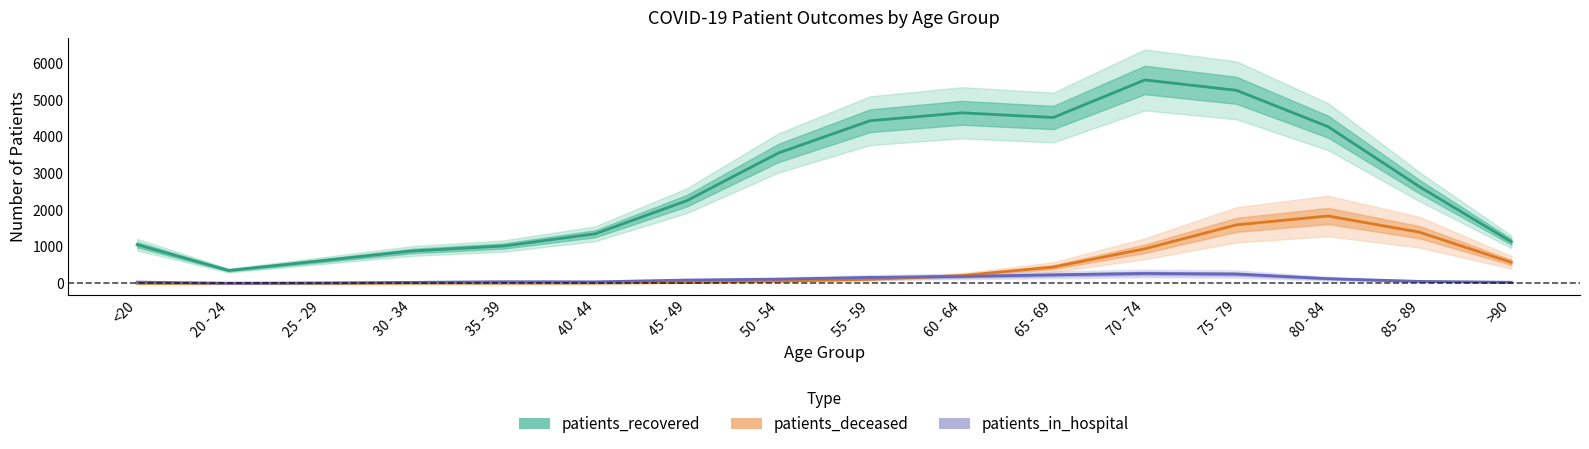

What is the sum of the patients_recovered values at 75 - 79 and 85 - 89?

7898